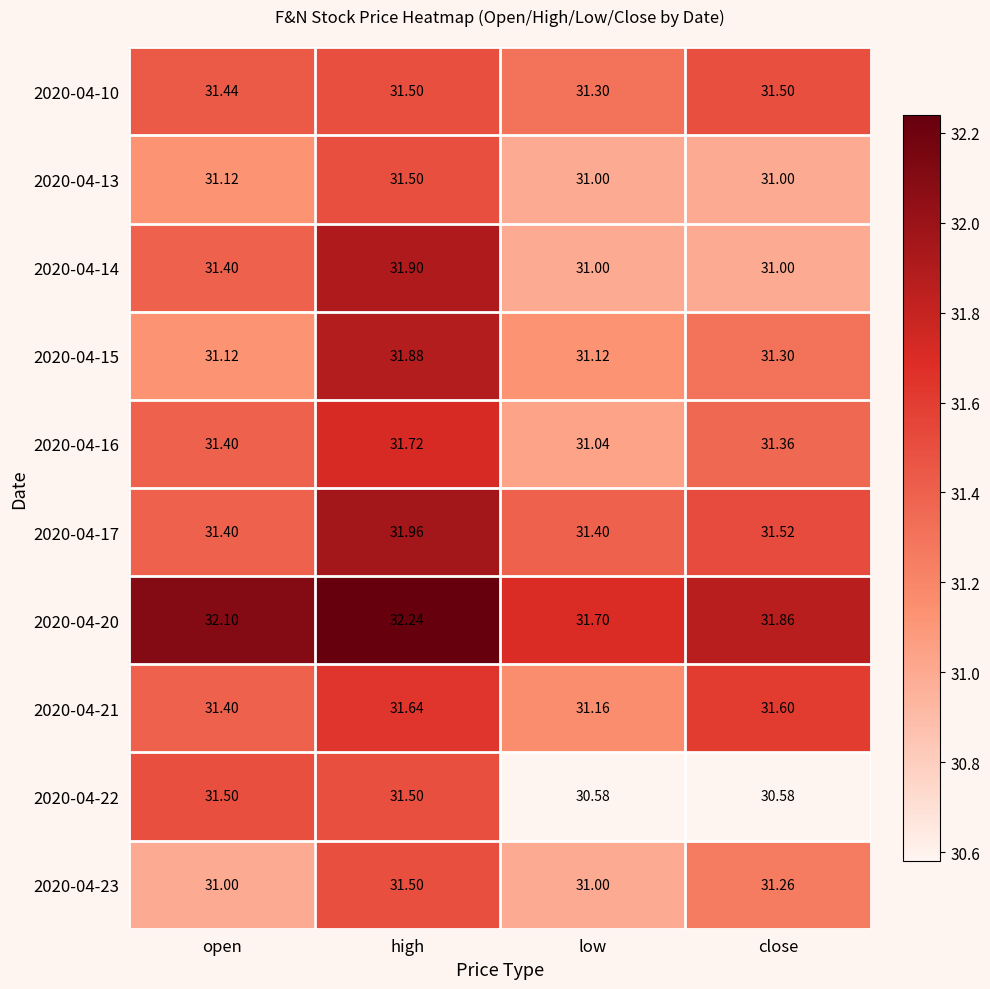

Where does the 2020-04-20 series first go above 32?

open